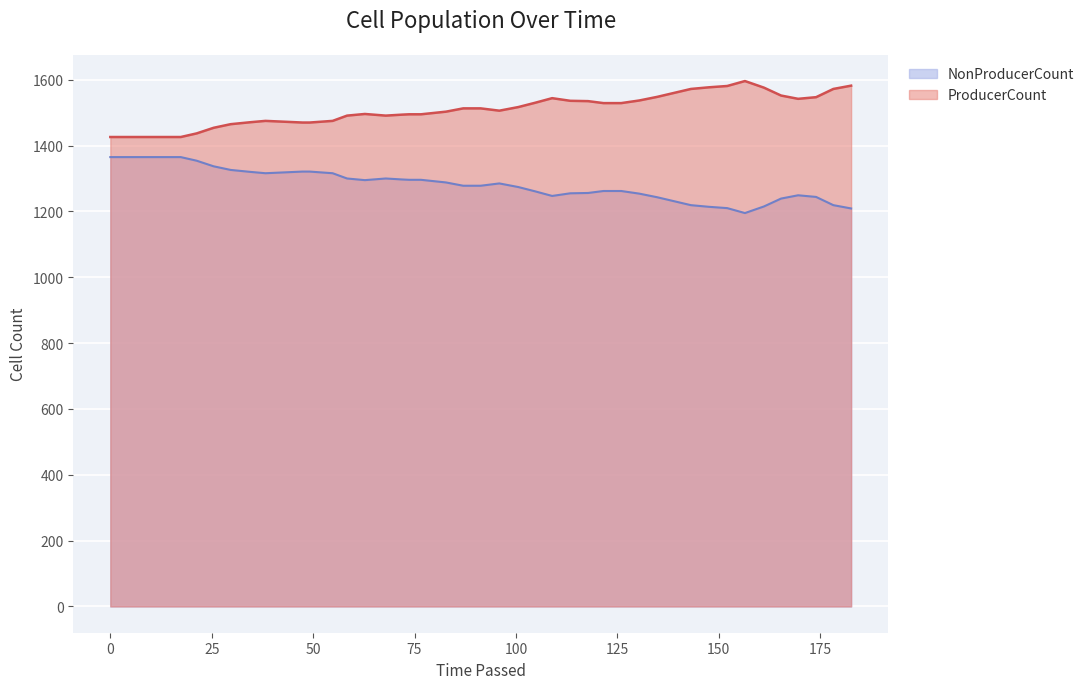

How many lines are shown in the chart?

2